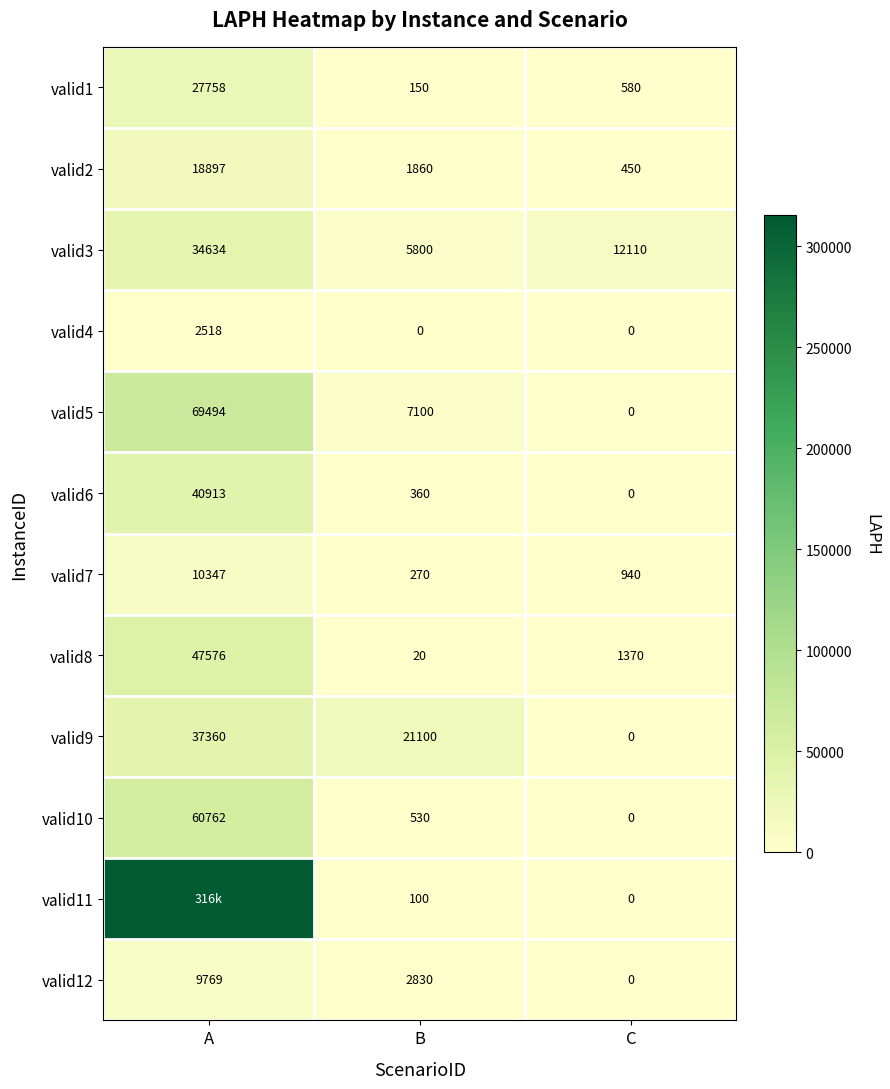

Is the value of valid12 at C greater than the value of valid10 at B?

No